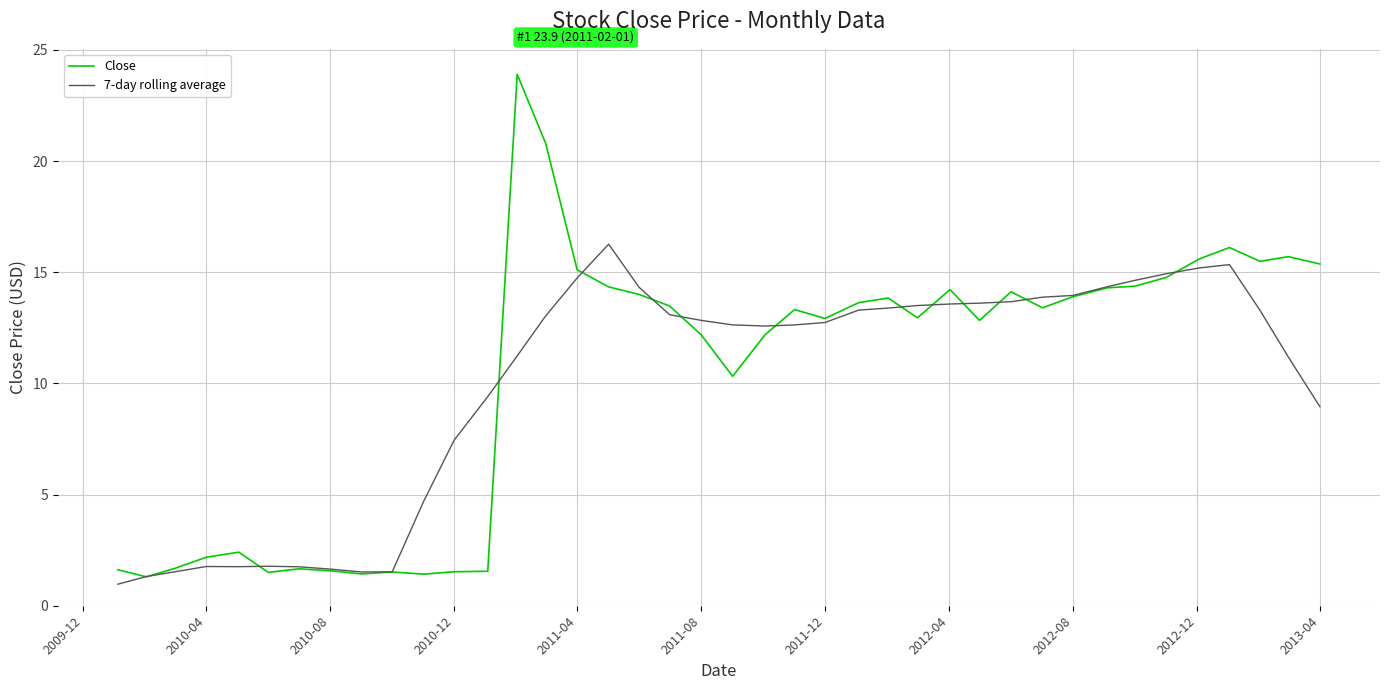

List the series in order of their peak value, highest first.

Close, 7-day rolling average